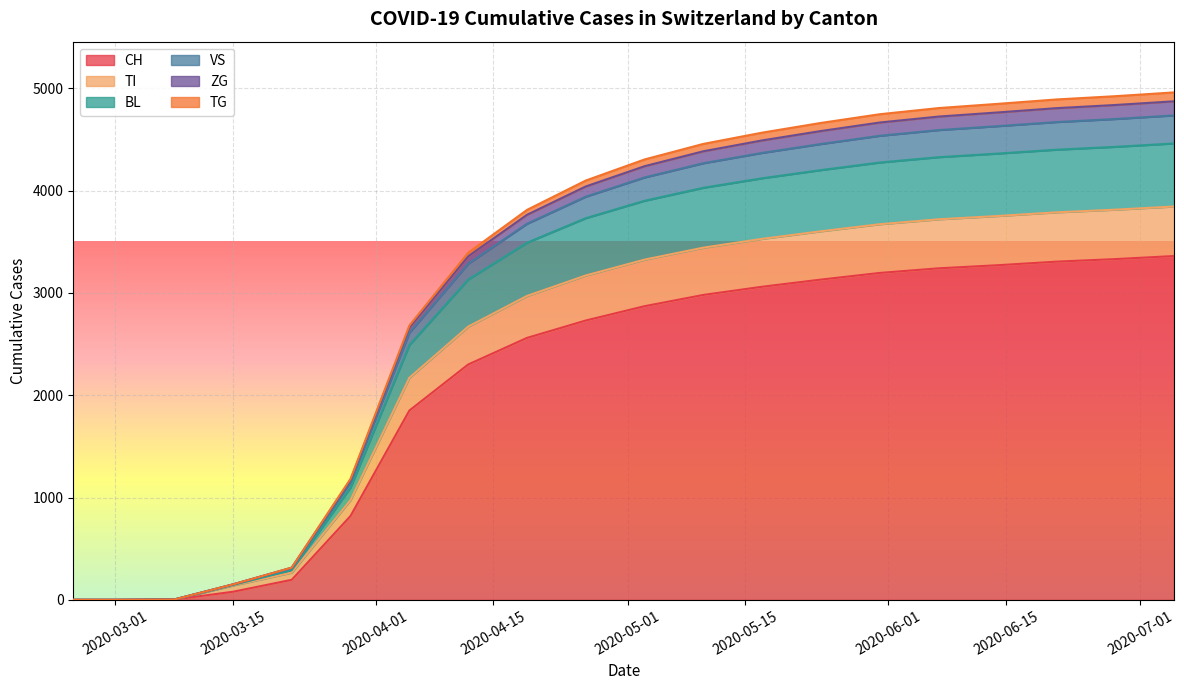

At which category is the sum across all series the highest?

2020-07-05